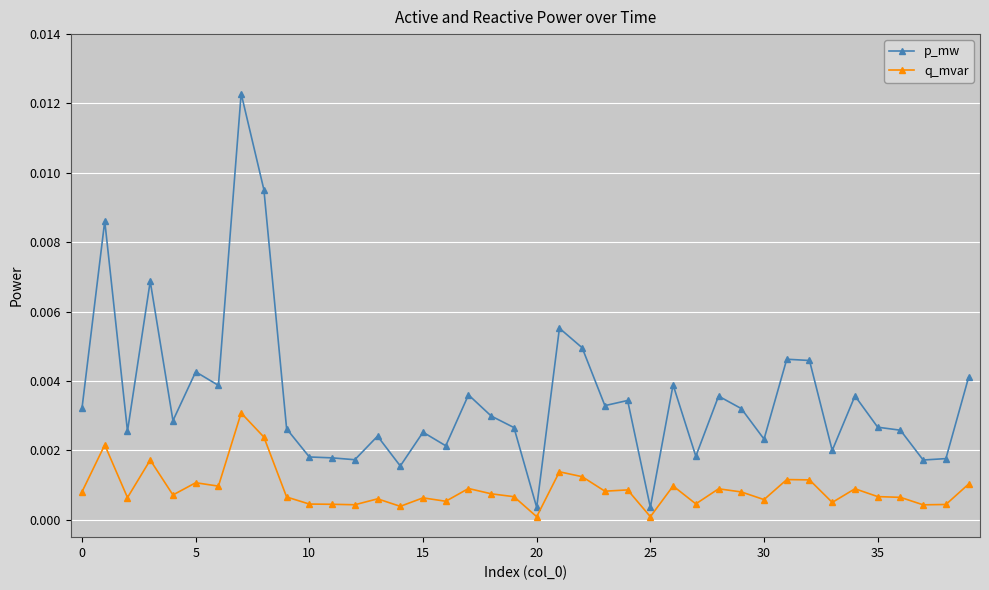

Does the chart have visible grid lines?

Yes